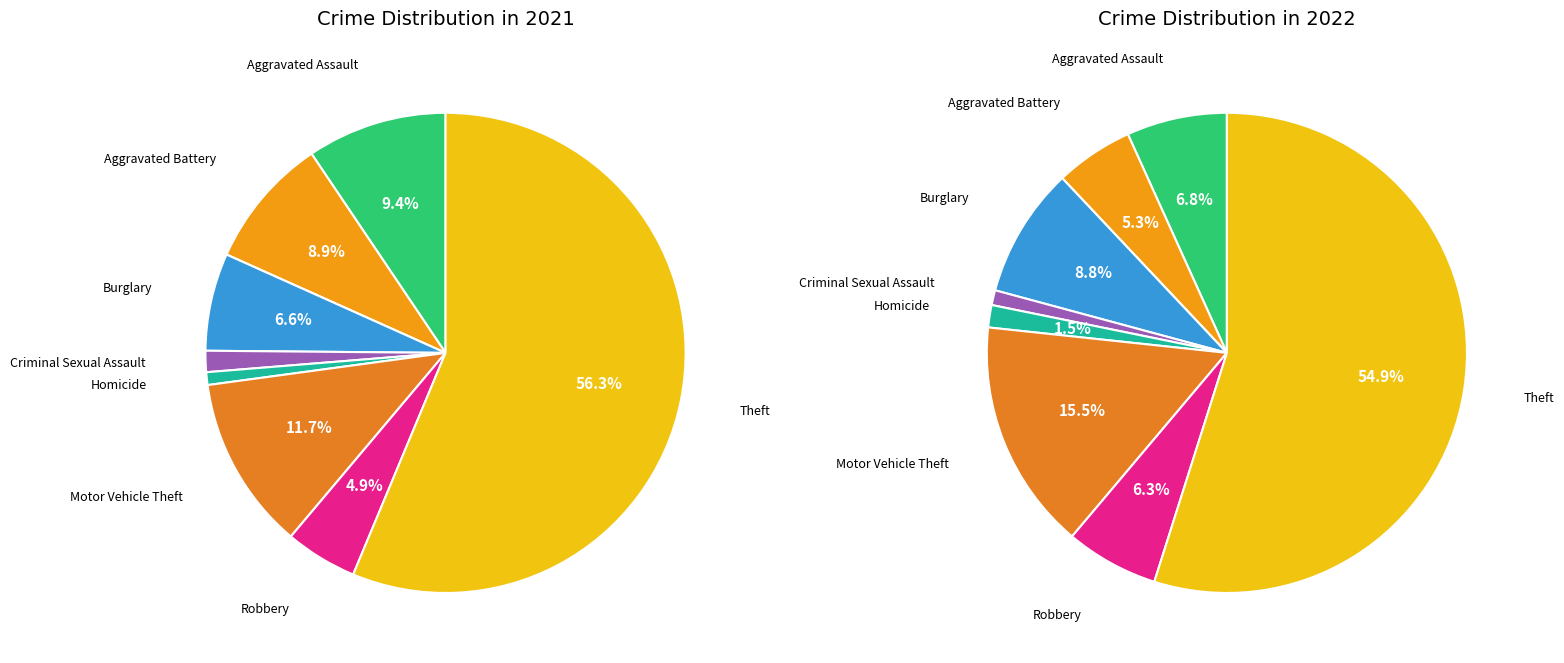

What percentage is the 3 slice, to the nearest percent?

9%